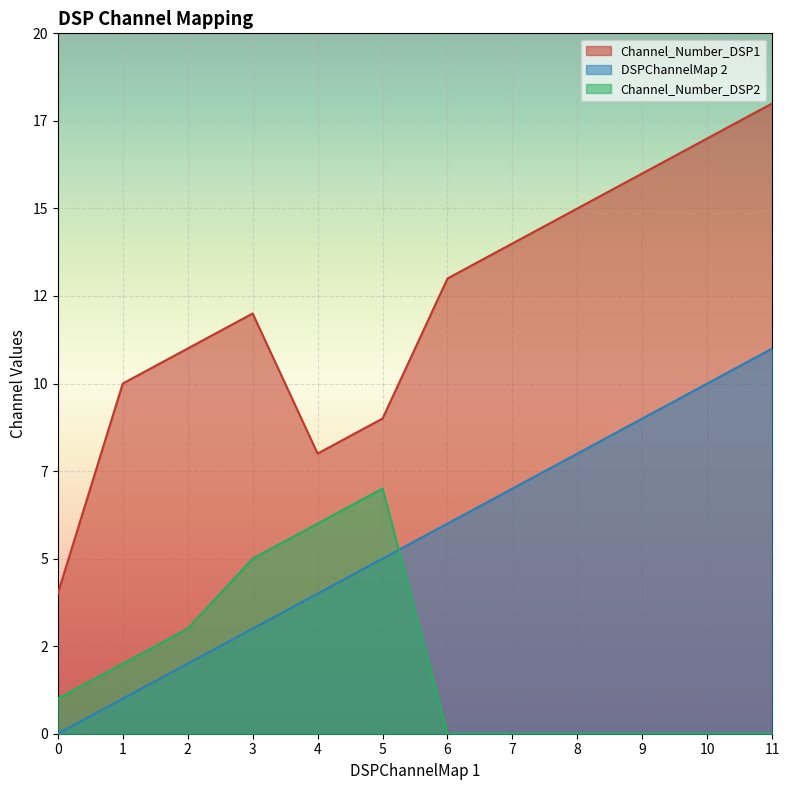

What are all the series names shown in the legend?

Channel_Number_DSP1, DSPChannelMap 2, Channel_Number_DSP2